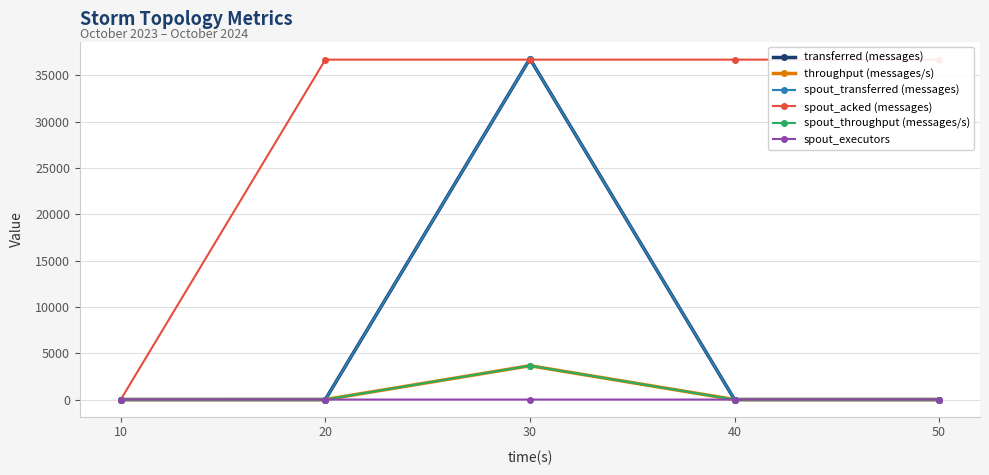

True or false: transferred (messages) has more than 0 interior local peaks.

True